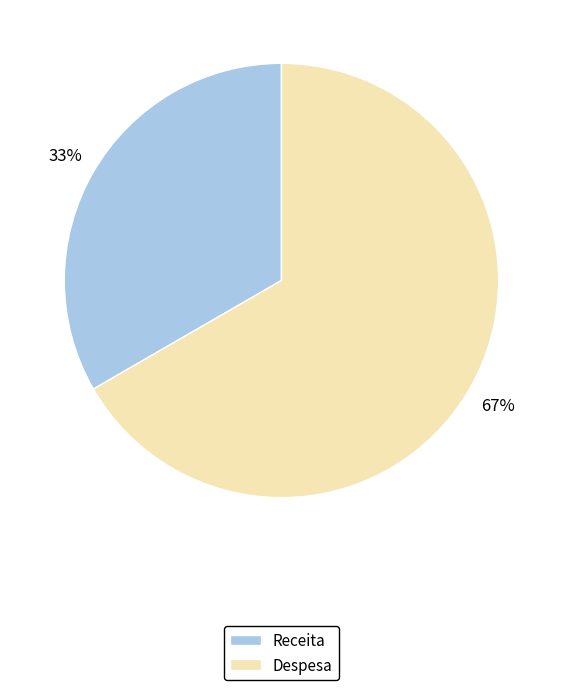

Which category has the smallest portion of the pie?

Receita